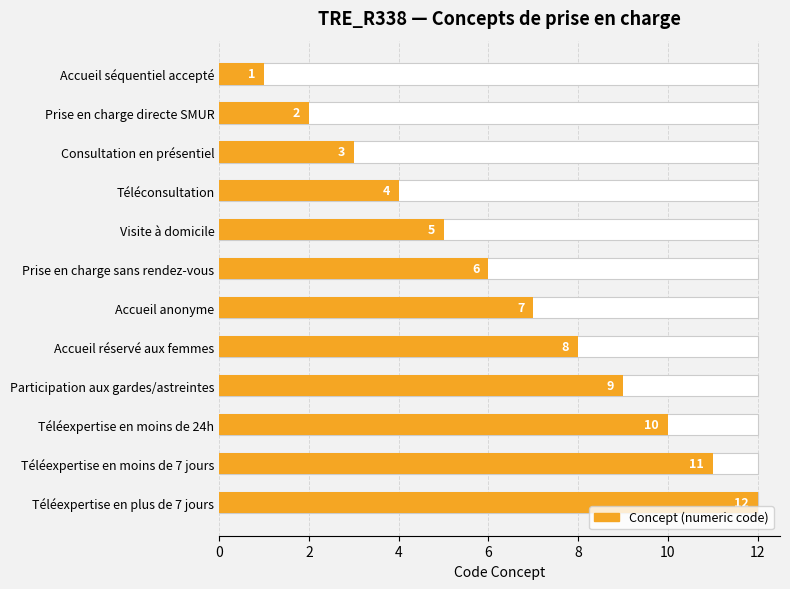

Is it true that the value at Consultation en présentiel is 4?

False